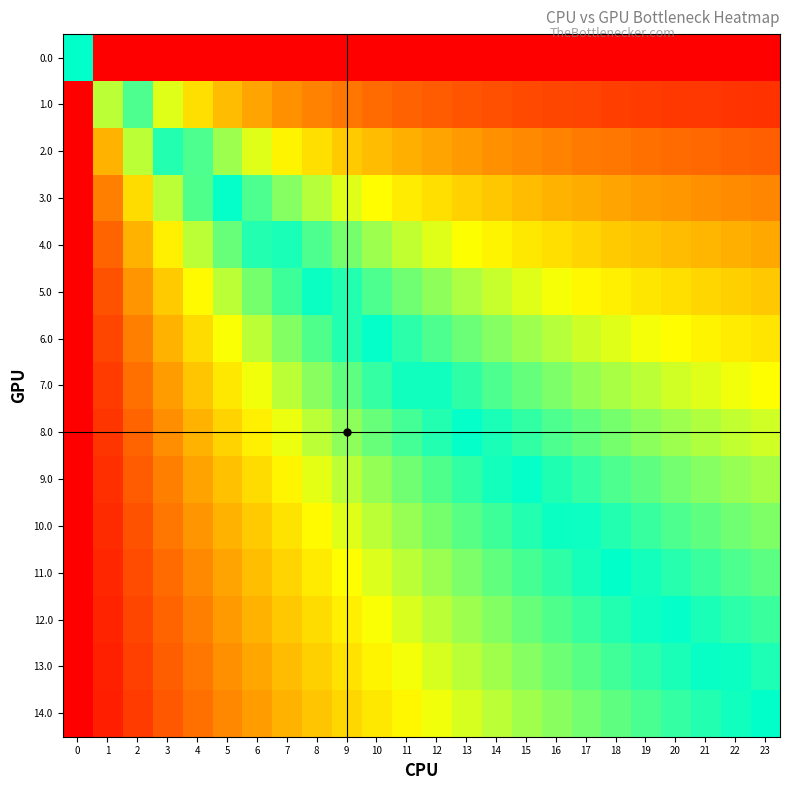

Which series changed the most between 14 and 22?

11.0